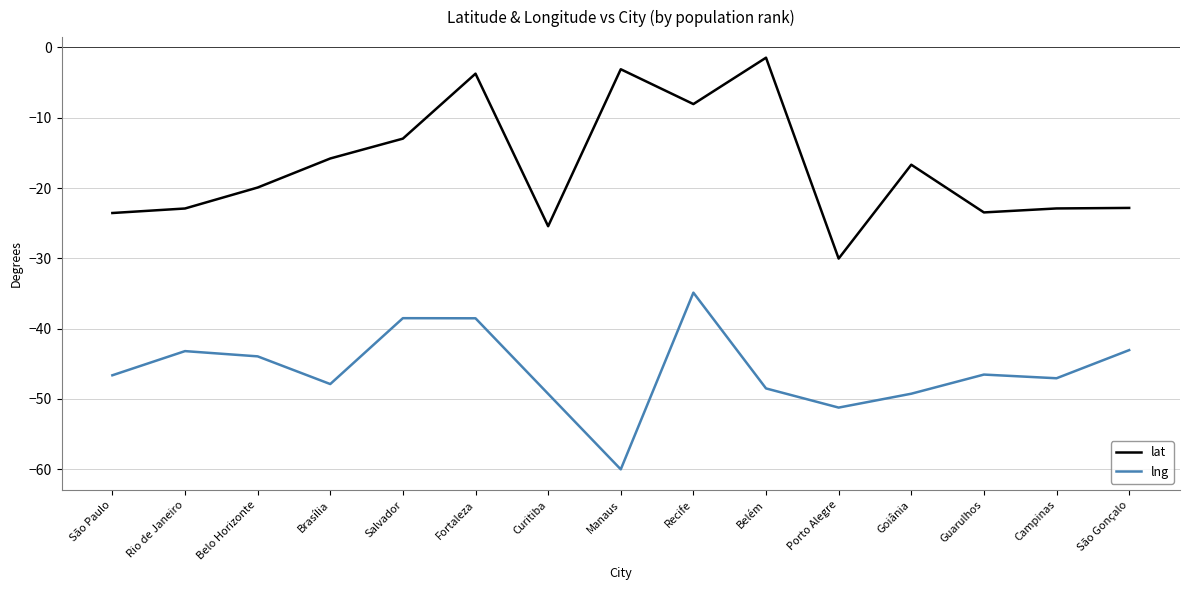

True or false: lat has a value of -40.8 at São Paulo.

False